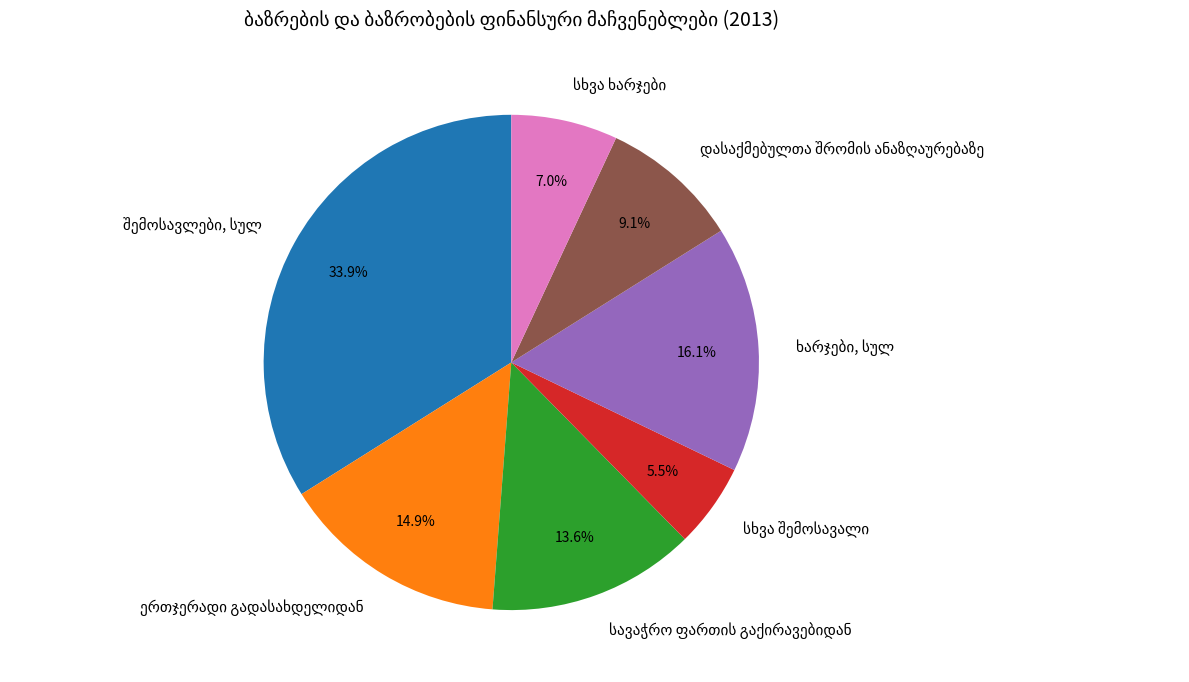

Is there a majority slice in this chart?

No